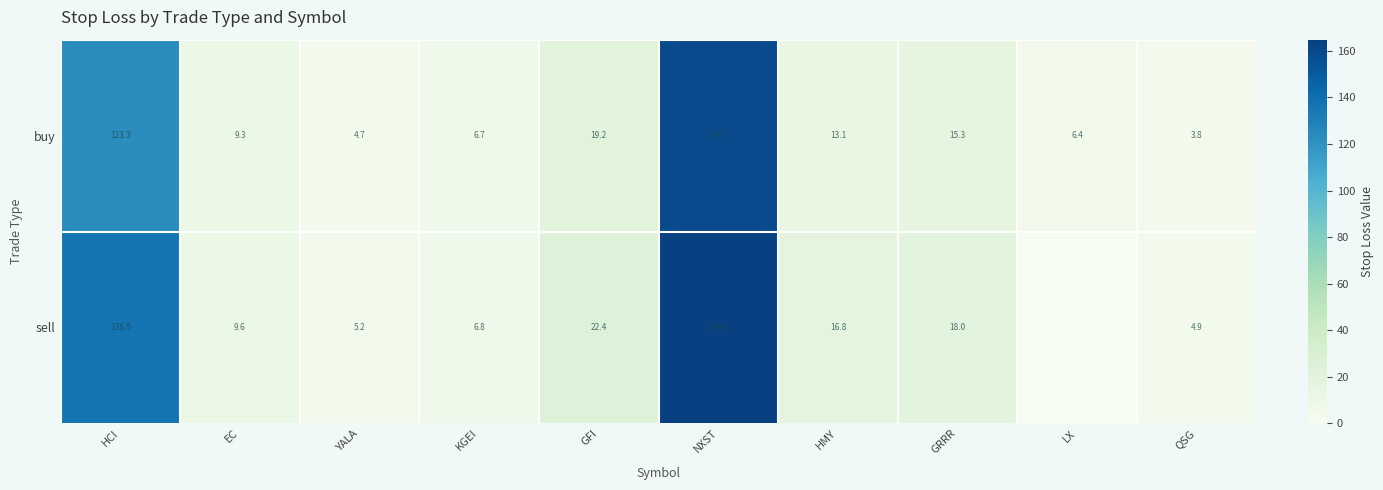

What is the sum of the sell values at KGEI and HCI?

143.3